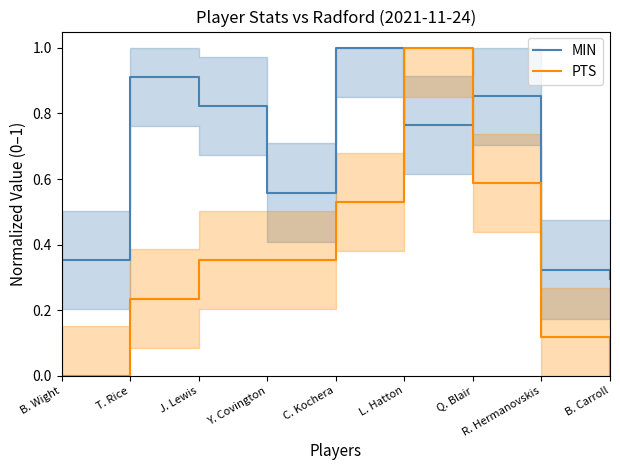

What is the total value across all series at B. Wight?

0.4